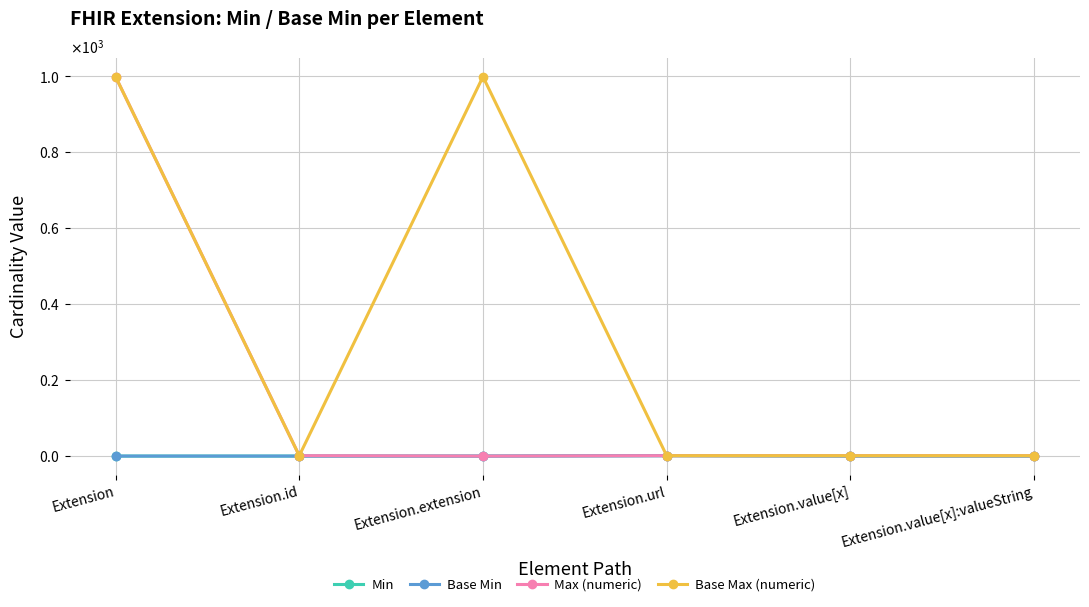

Between Extension.extension and Extension.value[x], which series saw the biggest shift?

Base Max (numeric)